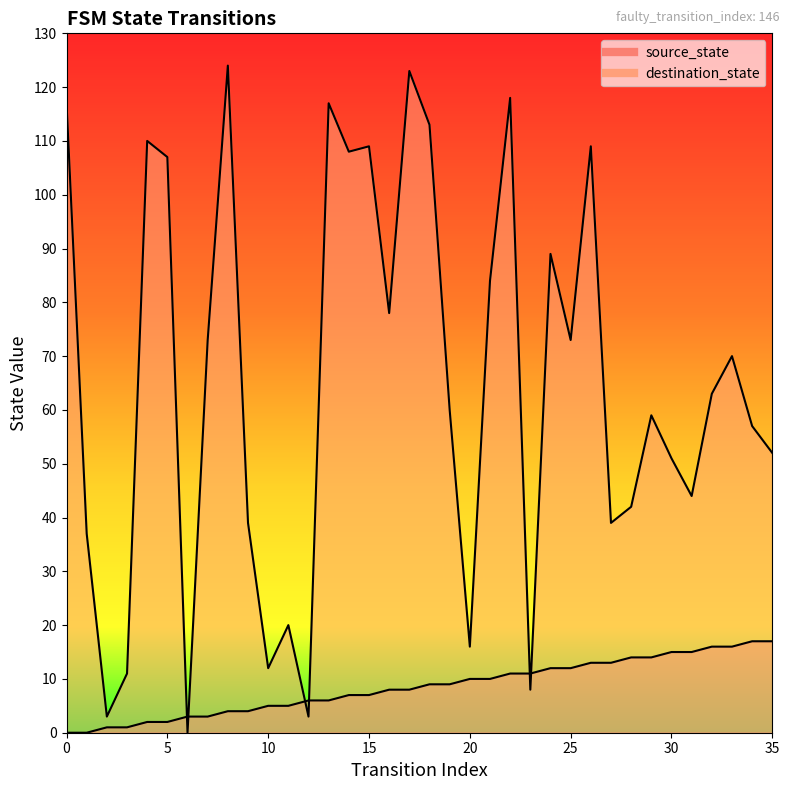

The source_state series shows 10 at 21. True or false?

True